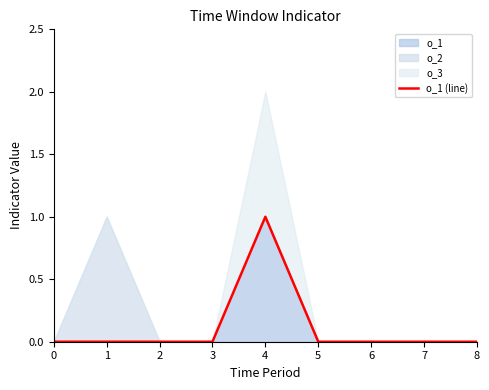

What is the value of the 5th point from the left?

1